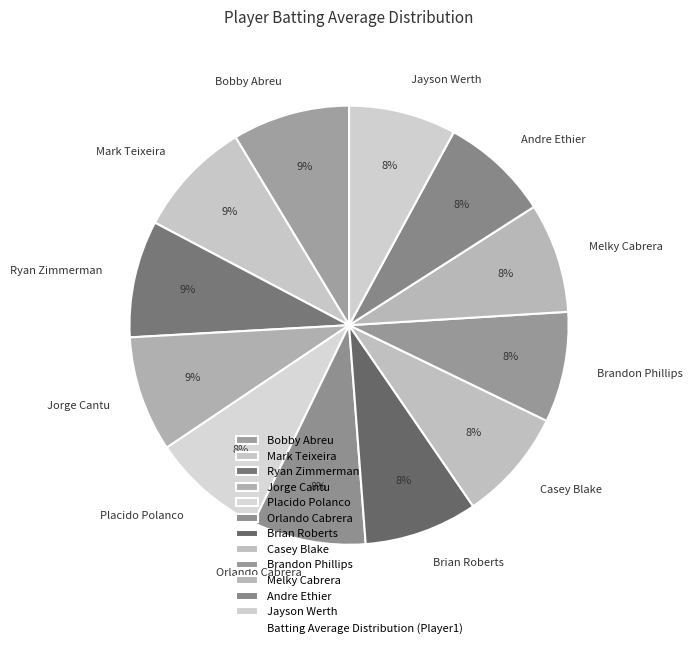

To the nearest percent, what is the average slice percentage?

8%